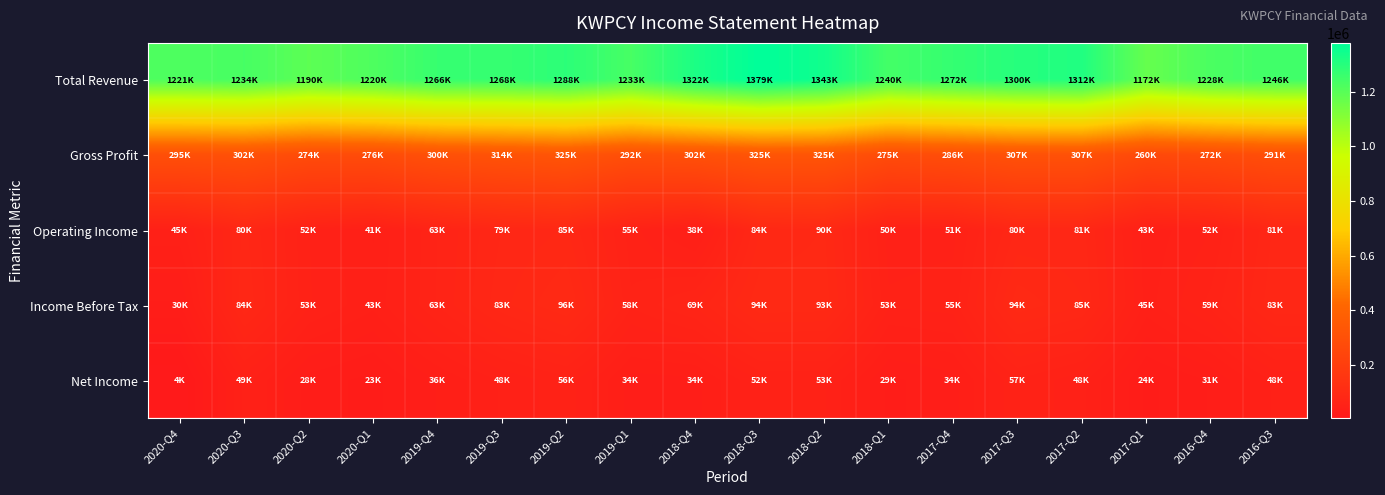

Which label corresponds to the largest value in the chart?

2018-Q3